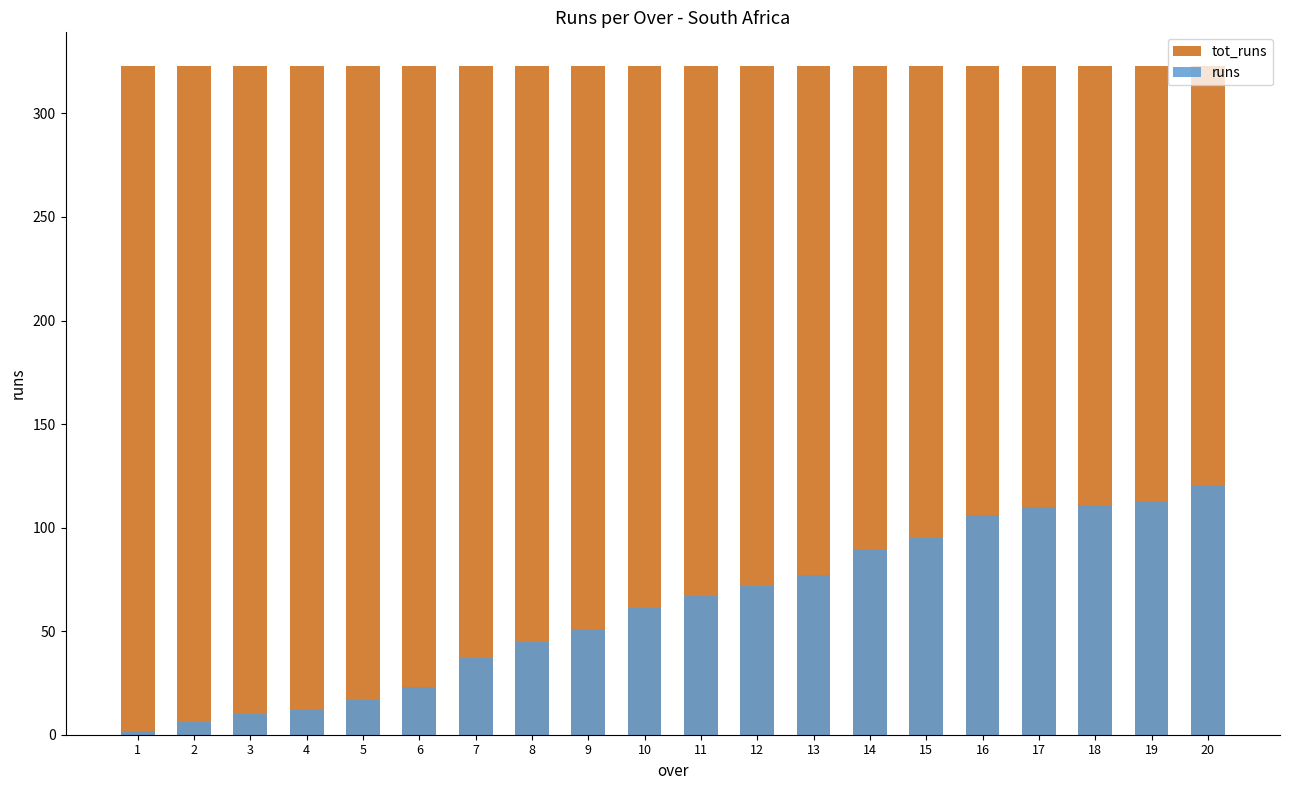

What is the average value of the runs series?

61